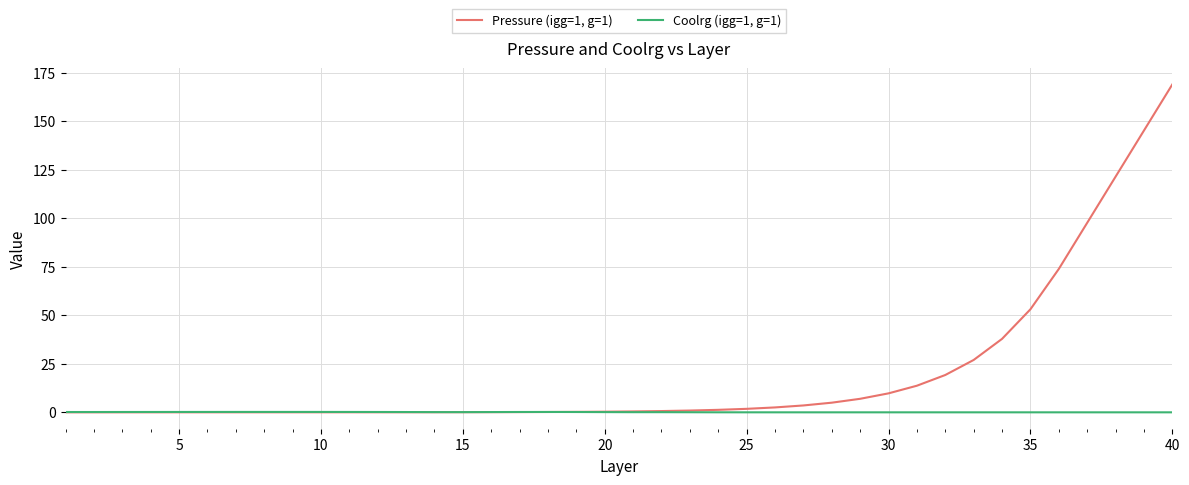

What are all the series names shown in the legend?

Pressure (igg=1, g=1), Coolrg (igg=1, g=1)